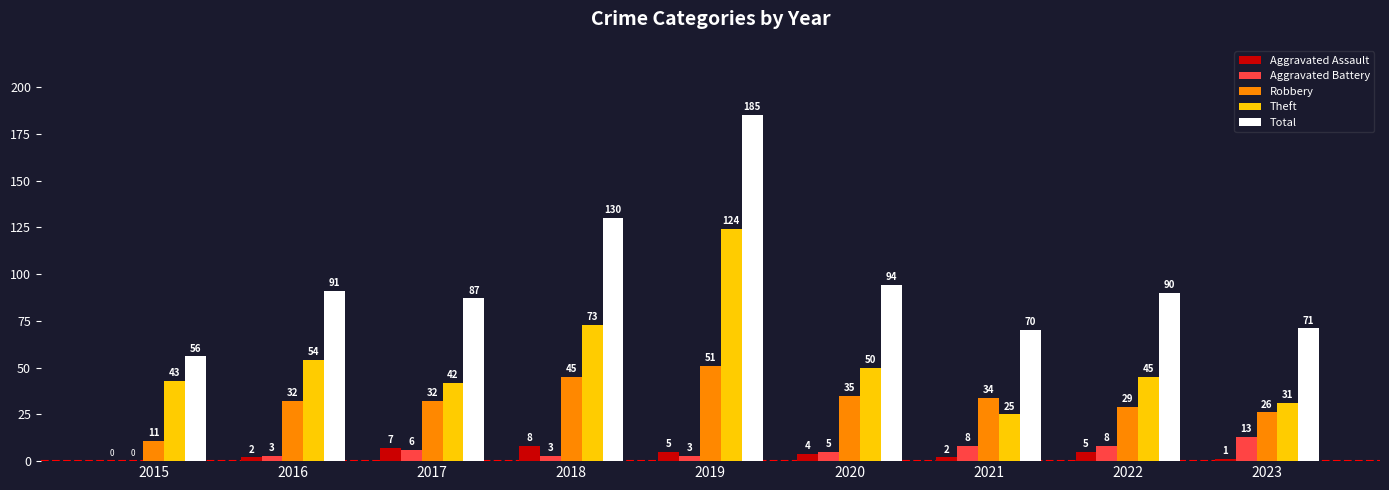

The value of Robbery at 2018 is 45. True or false?

True